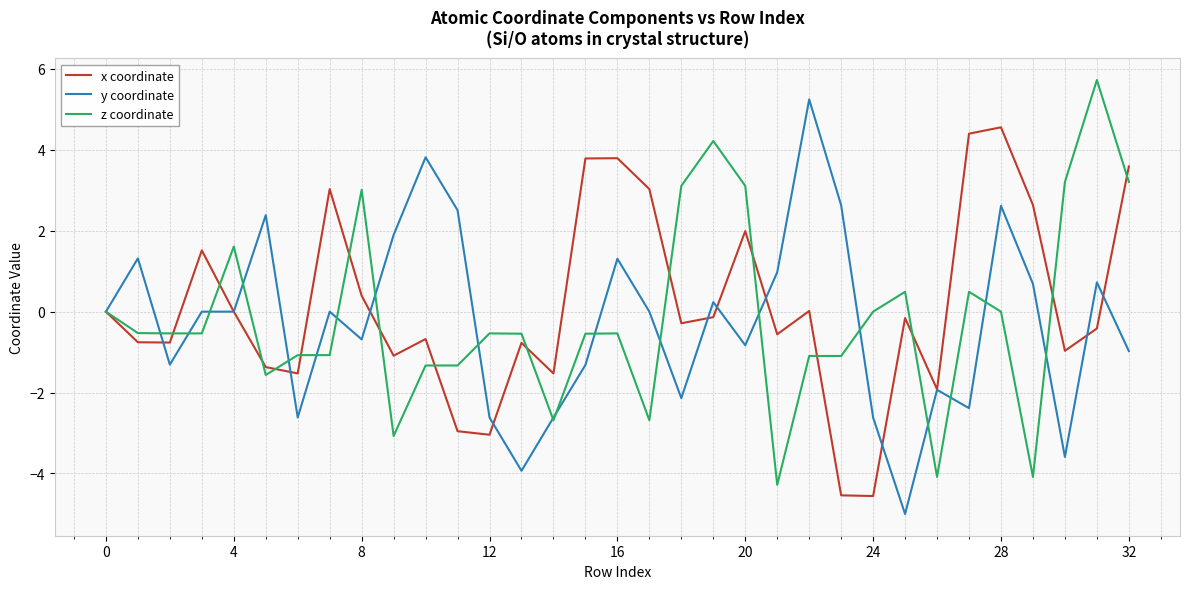

What is the greatest value displayed?

5.7